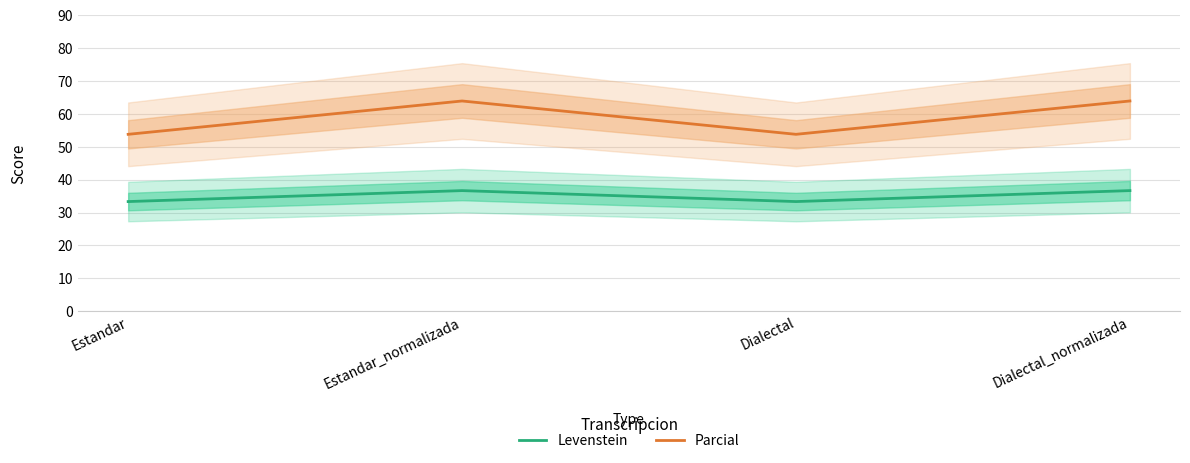

How many data points in Parcial are less than 63?

2